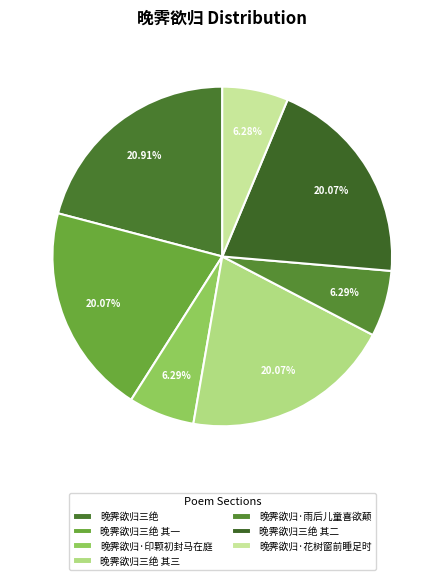

True or false: 晚霁欲归三绝 其一 accounts for 20% of the total.

True